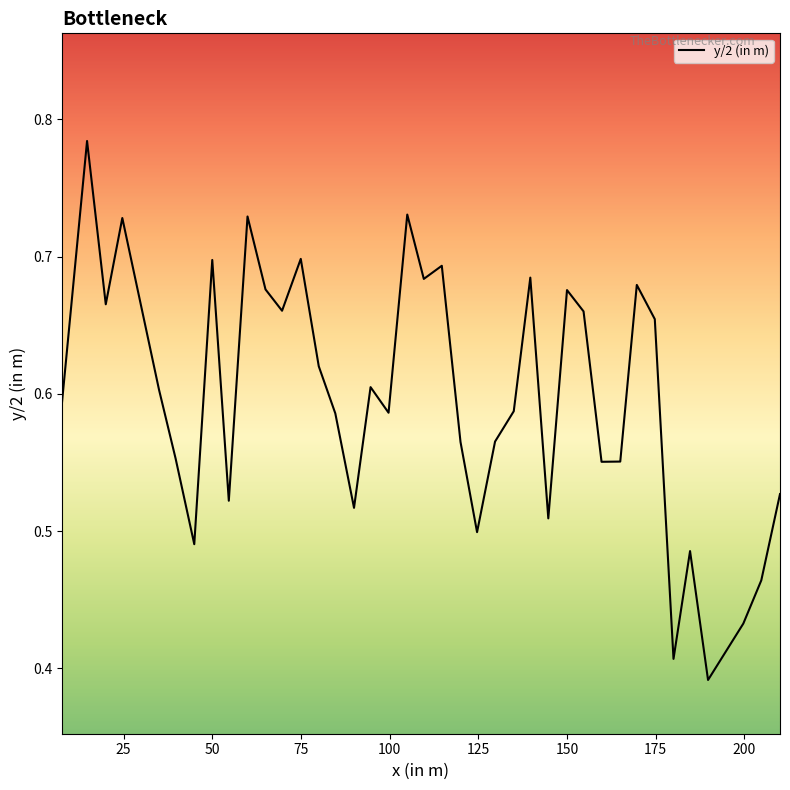

How many interior local valleys (lower than both neighbors) does the data have?

12